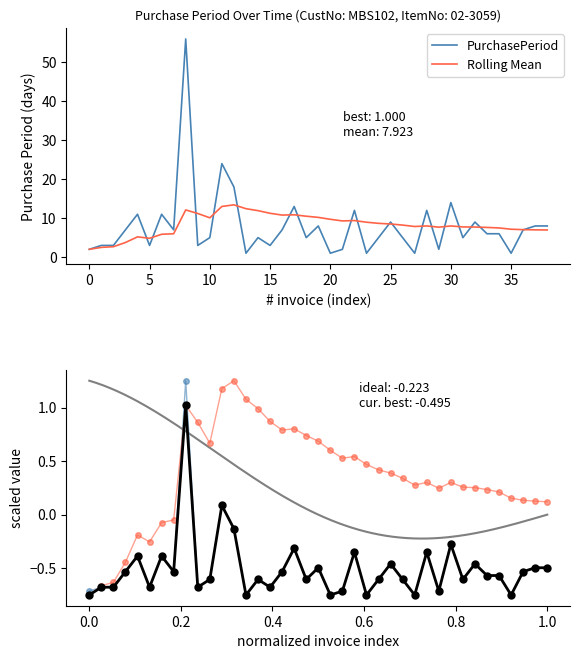

What is the maximum value for Rolling Mean?

13.4